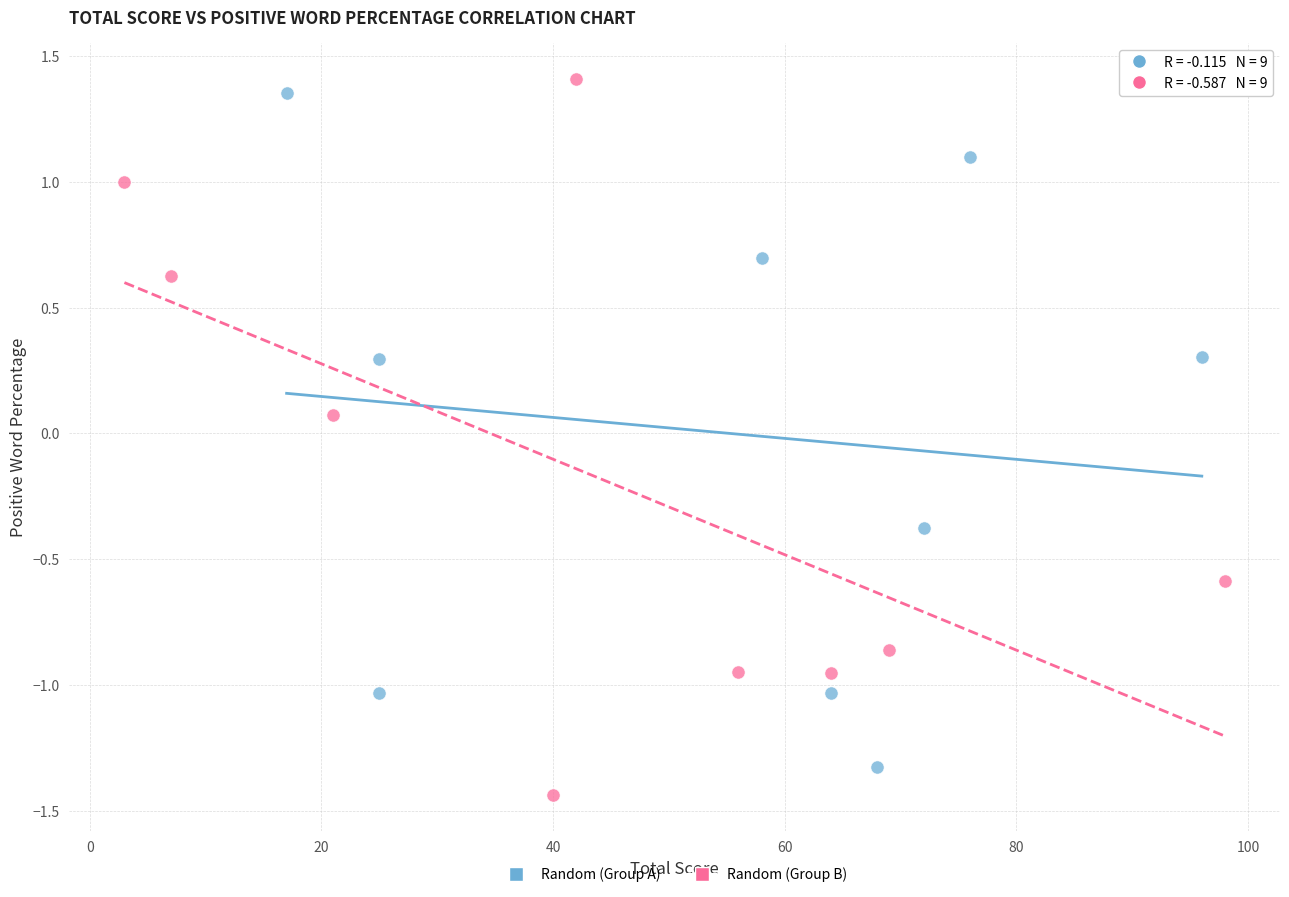

Which series has the widest spread of Y values?

Random (Group B)